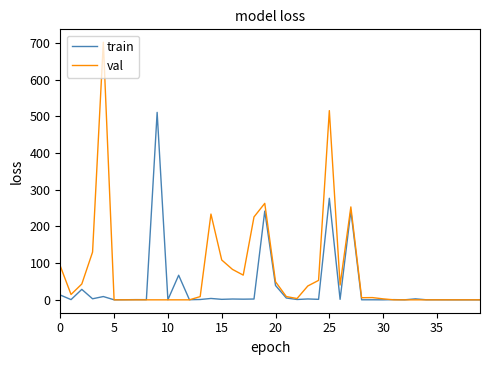

List the series in order of their overall mean, lowest first.

train, val